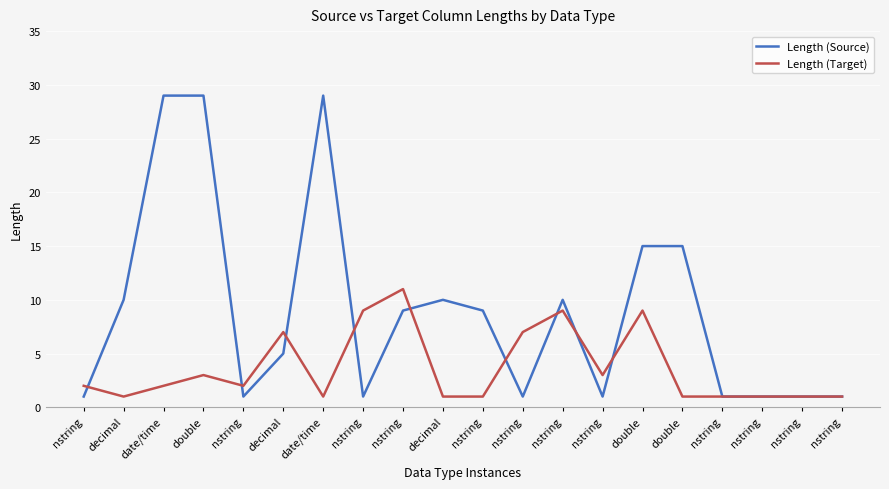

Count the number of data series in this chart.

2